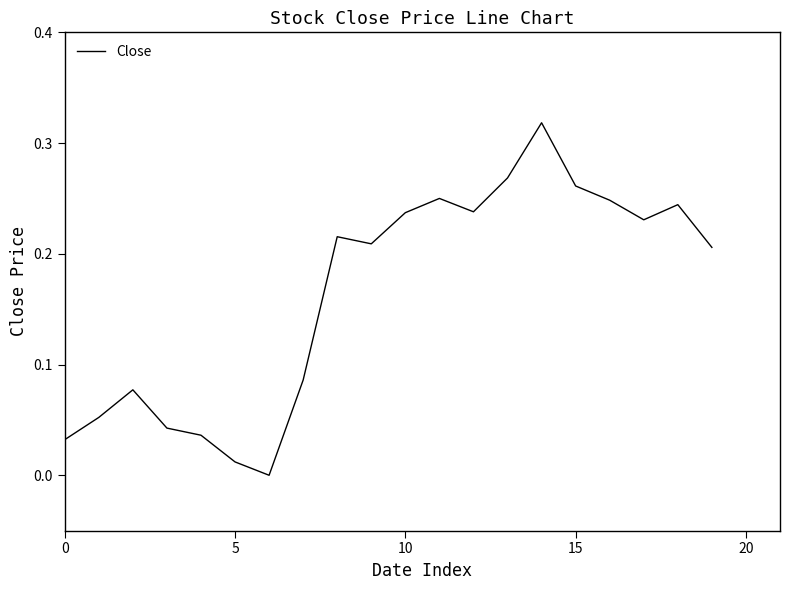

What is the average value?

0.2